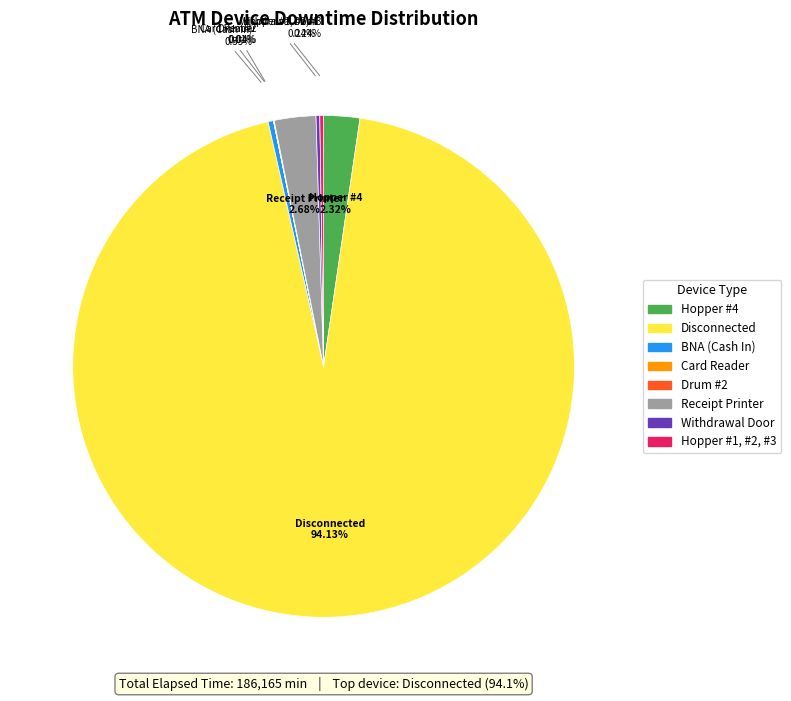

Is there a majority slice in this chart?

Yes